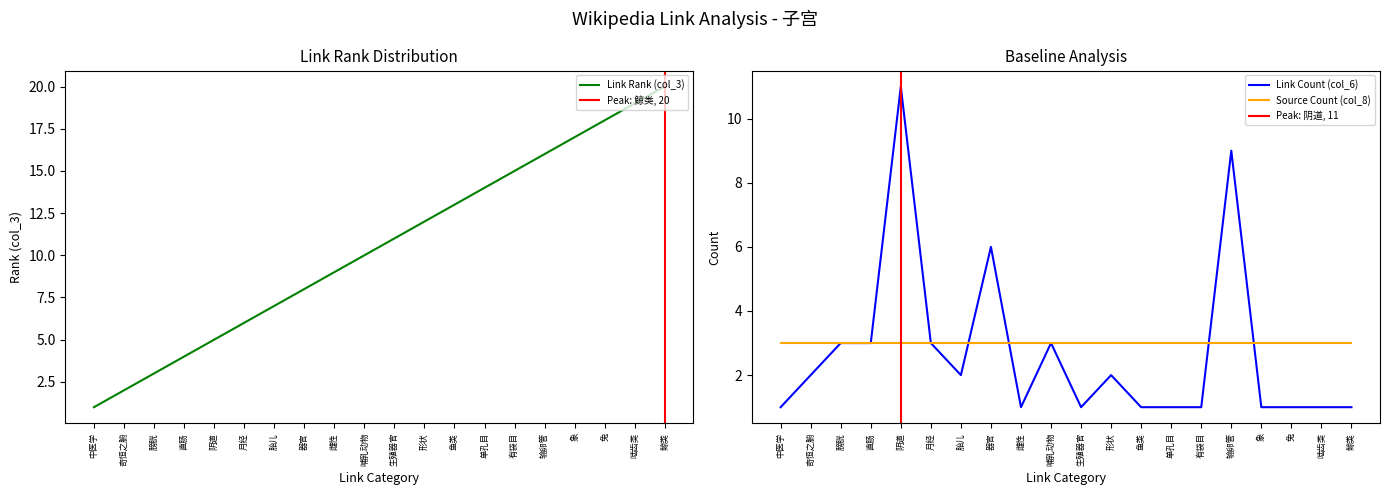

List the labels in order of Link Count (col_6) value, smallest first.

中医学, 雌性, 生殖器官, 鱼类, 单孔目, 有袋目, 象, 兔, 啮齿类, 鲸类, 奇恒之腑, 胎儿, 形状, 膀胱, 直肠, 月经, 哺乳动物, 器官, 输卵管, 阴道